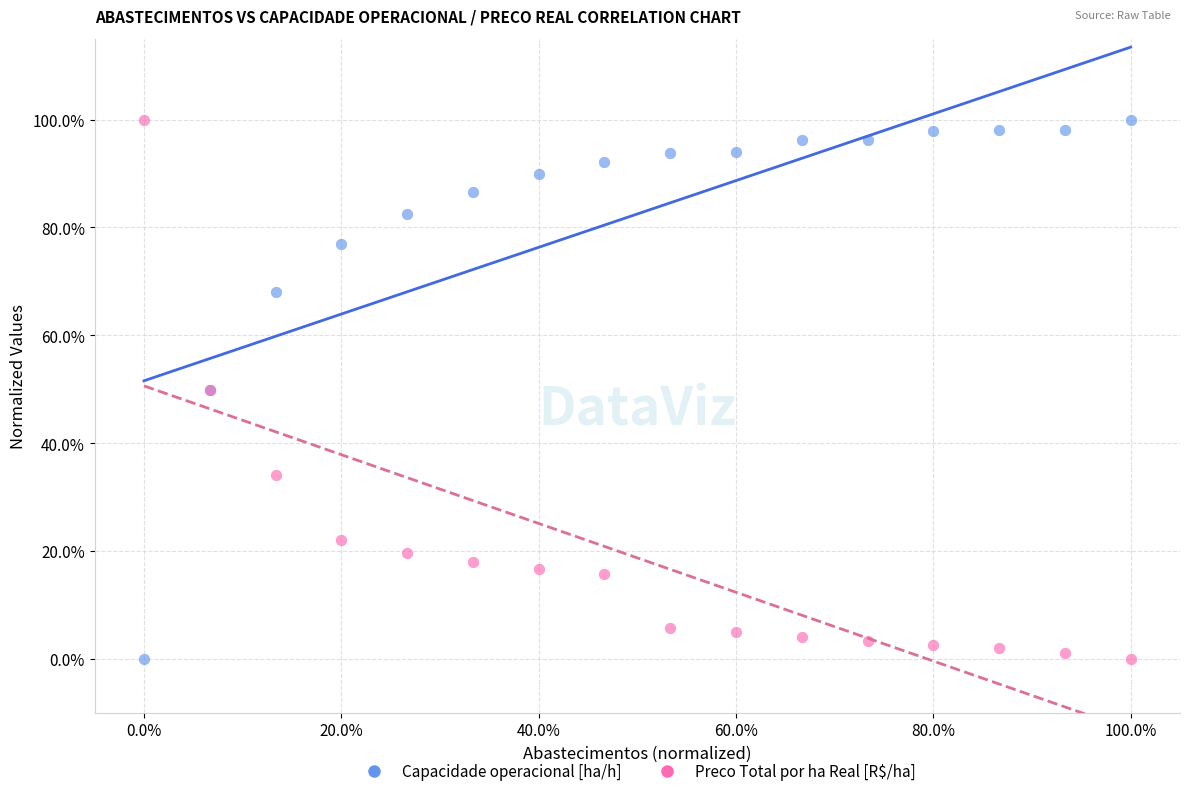

What are all the series names shown in the legend?

Capacidade operacional [ha/h], Preco Total por ha Real [R$/ha]